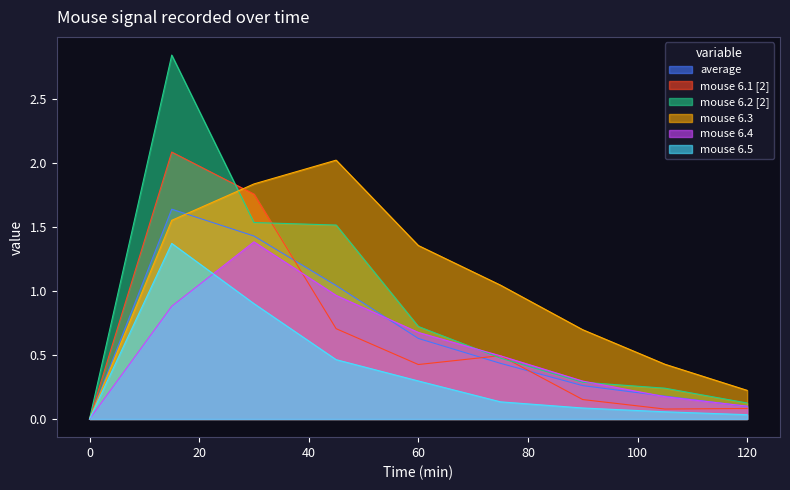

Is the value of mouse 6.3 at 90 greater than the value of mouse 6.5 at 105?

Yes